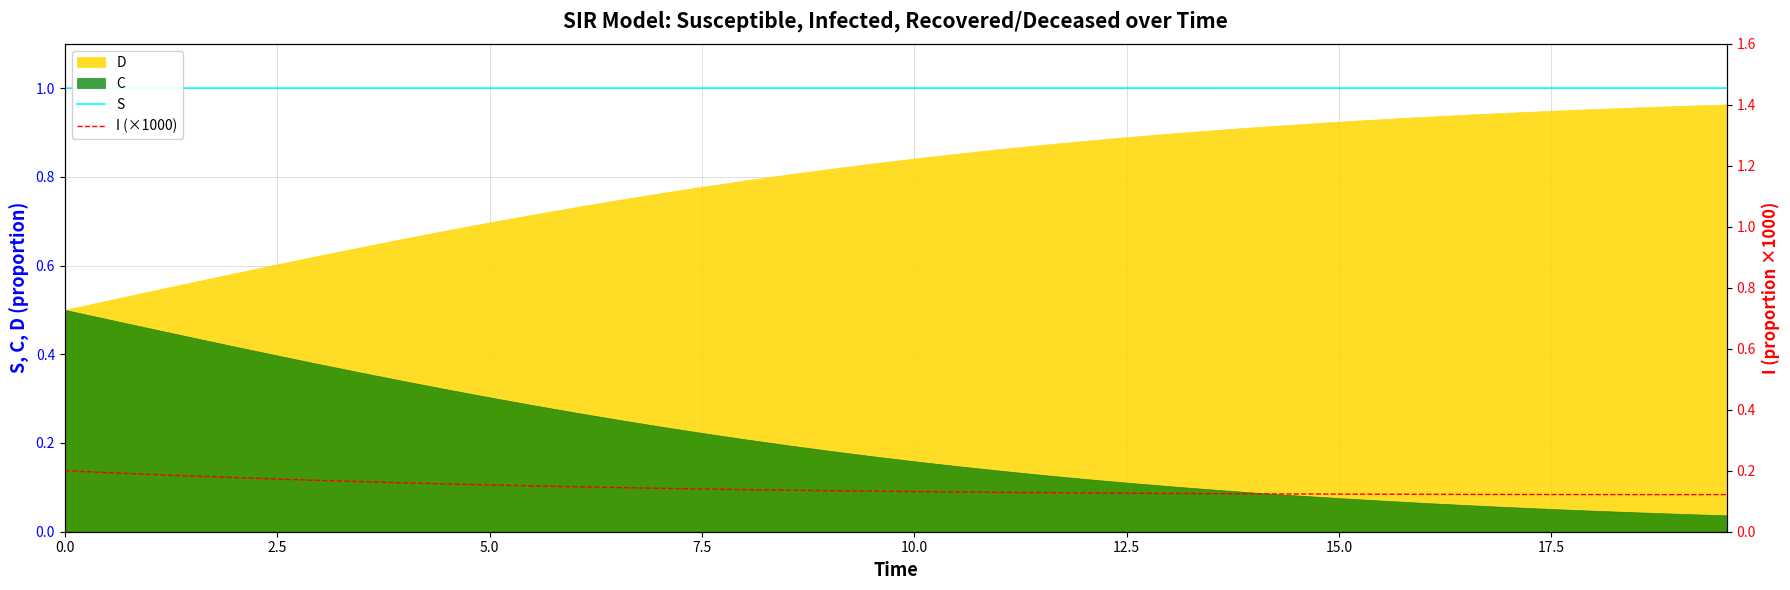

Which series has the largest total across all categories?

S